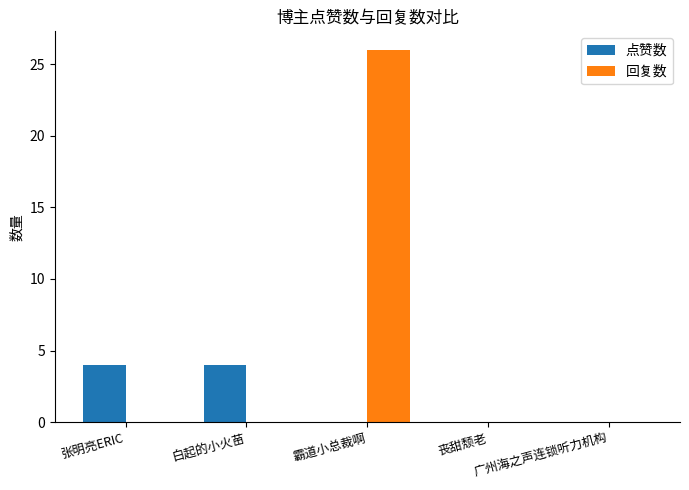

How many groups of bars are there?

5